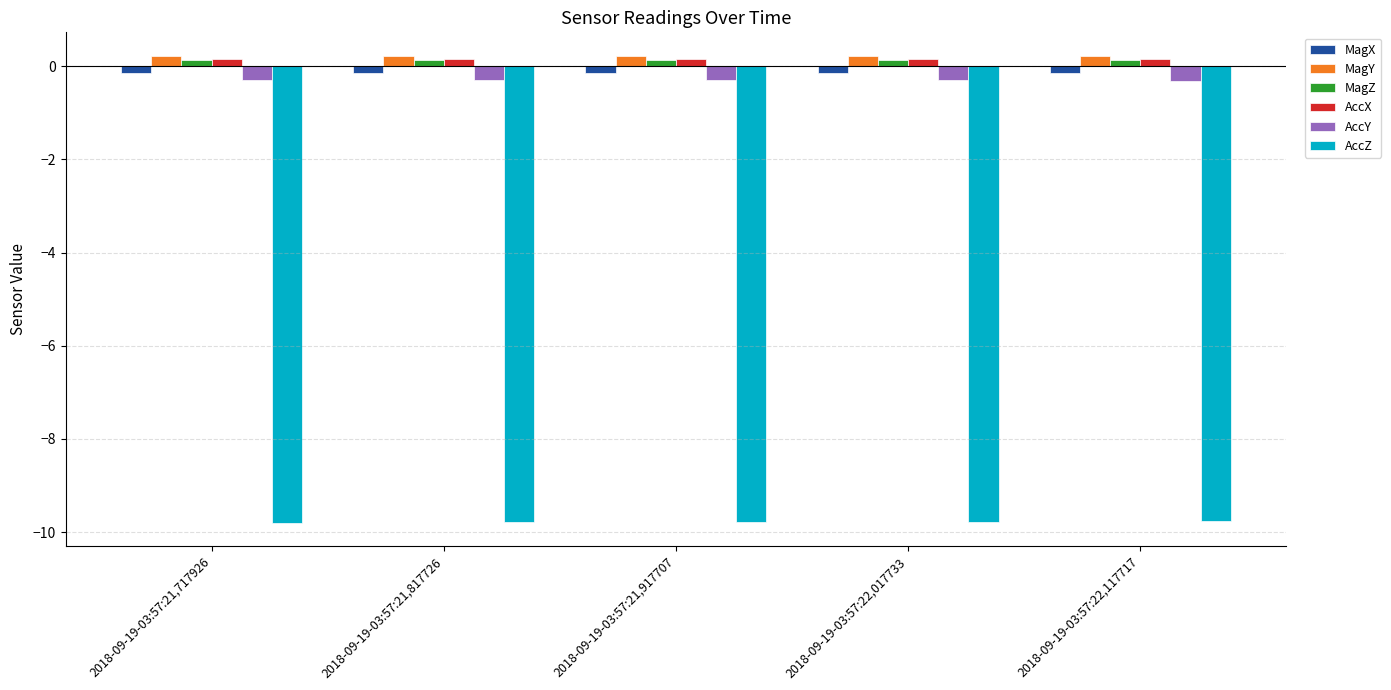

How many MagZ values are between 0 and 1?

5